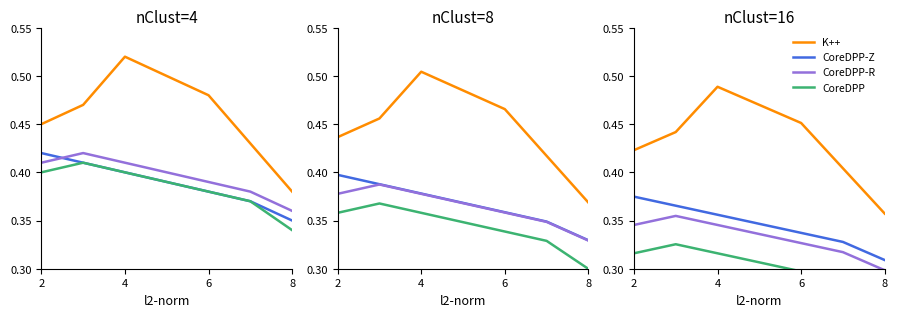

What is the difference between the highest and lowest values at 4?

0.1